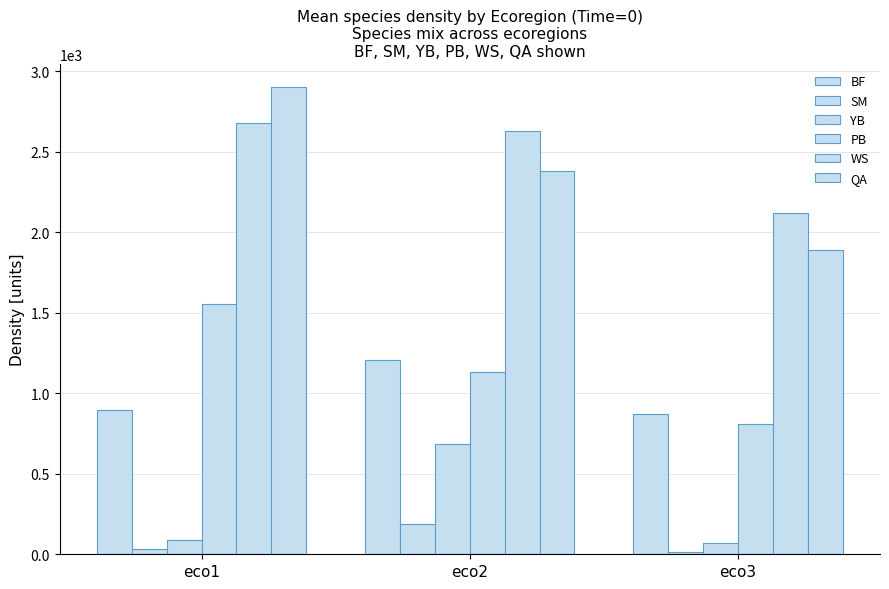

What is the sum of all SM values?

235.8